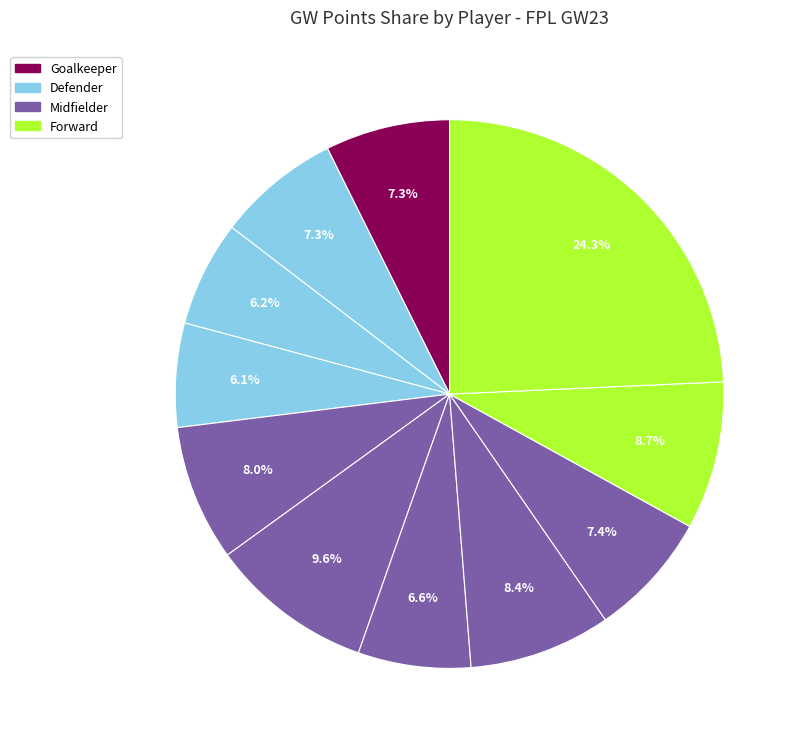

Rank the categories by value from highest to lowest.

Haaland, Saka, Nketiah, De Bruyne, Ødegaard, Mahrez, Ederson, Gabriel, Martinelli, Saliba, Zinchenko